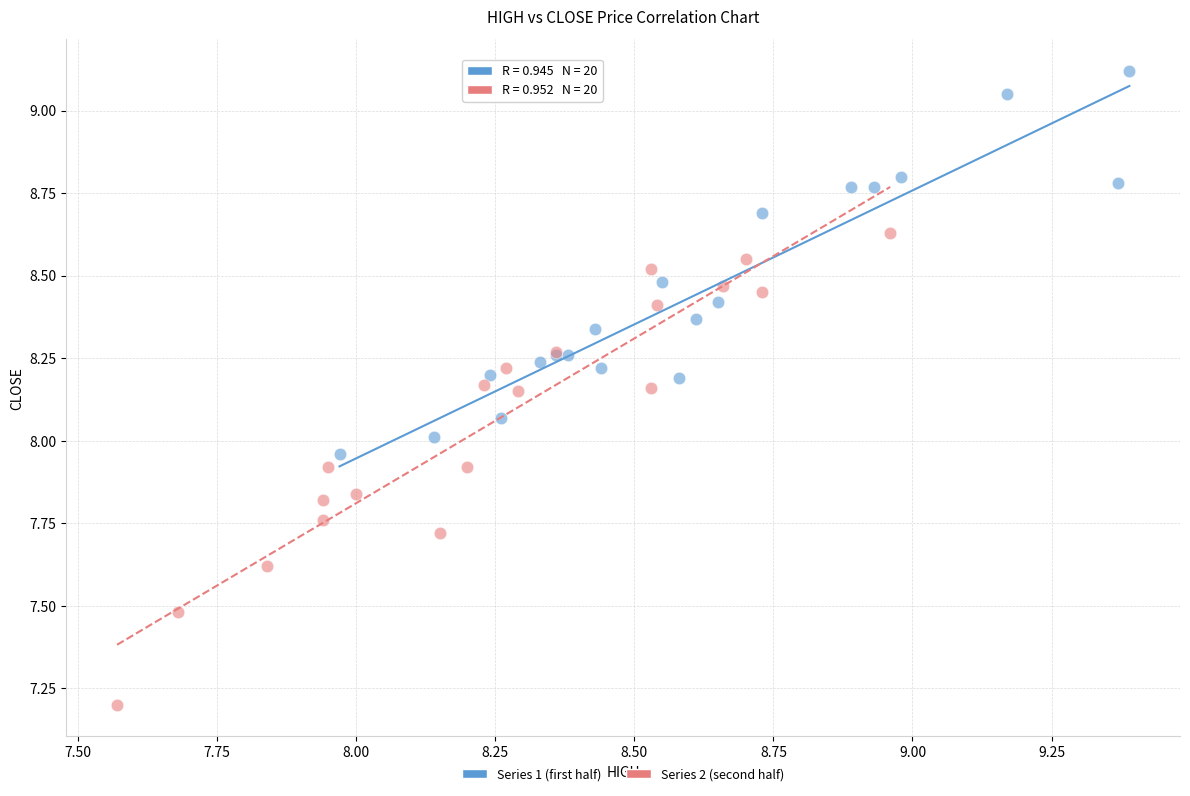

Which series reaches the minimum Y coordinate?

Series 2 (second half)